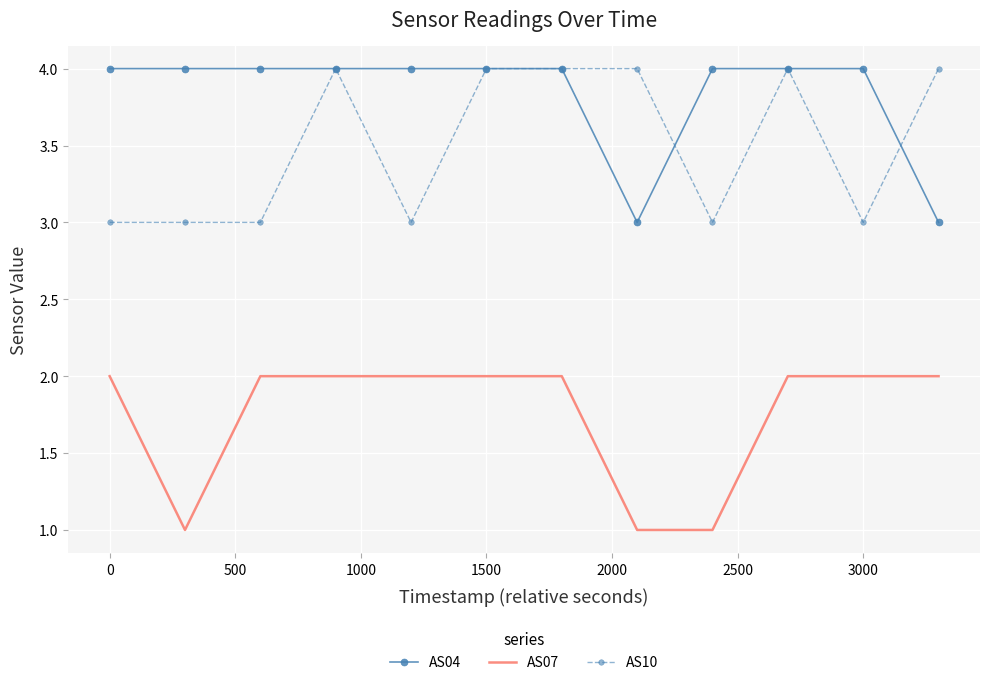

True or false: AS10 and AS07 cross at least once.

False